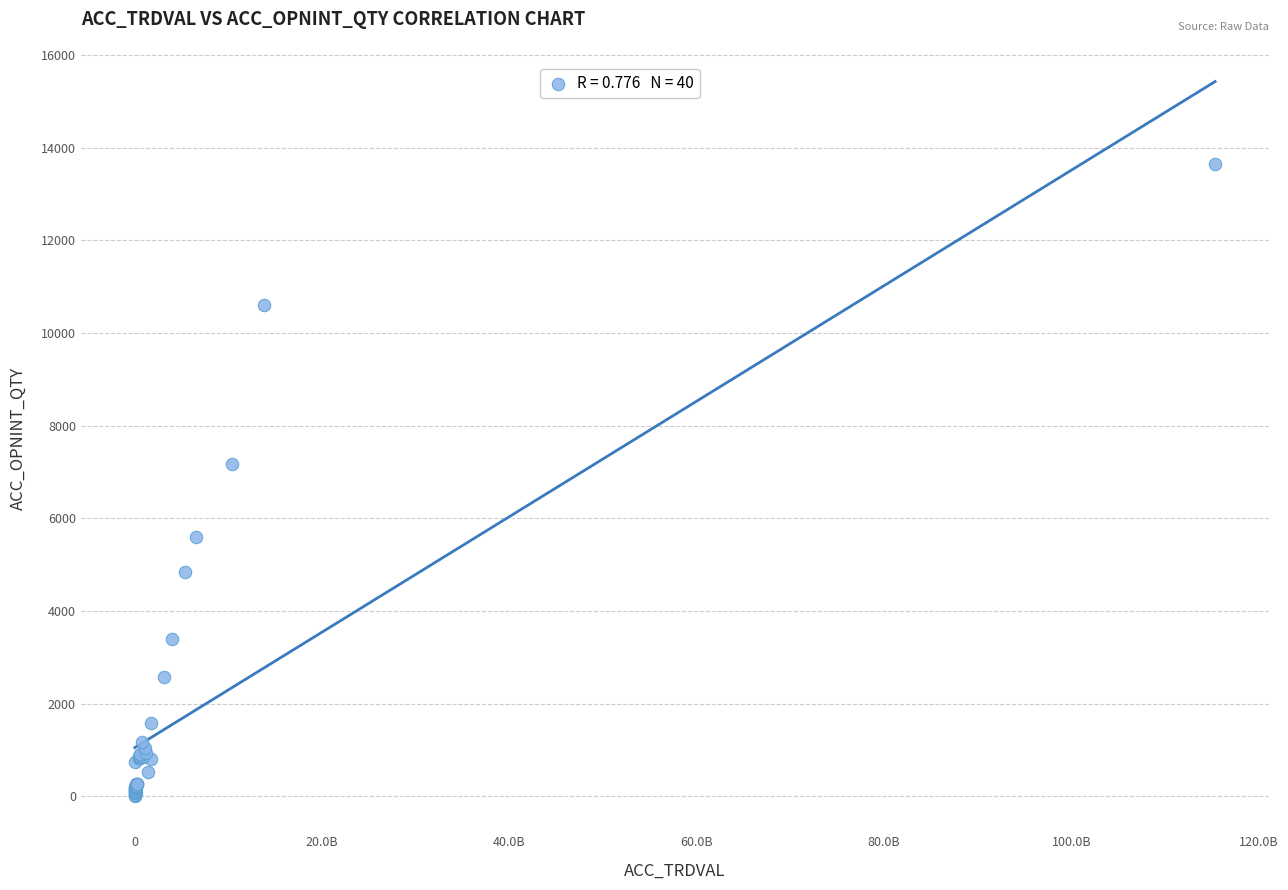

What Y value in the scatter plot is closest to 6828?

7168